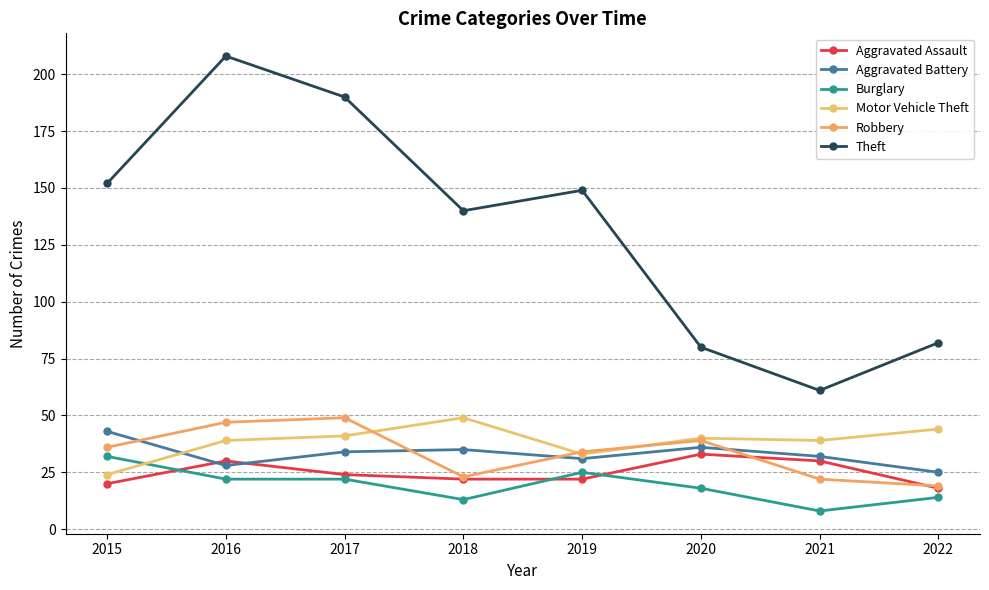

What is the average value of the Aggravated Battery series?

33